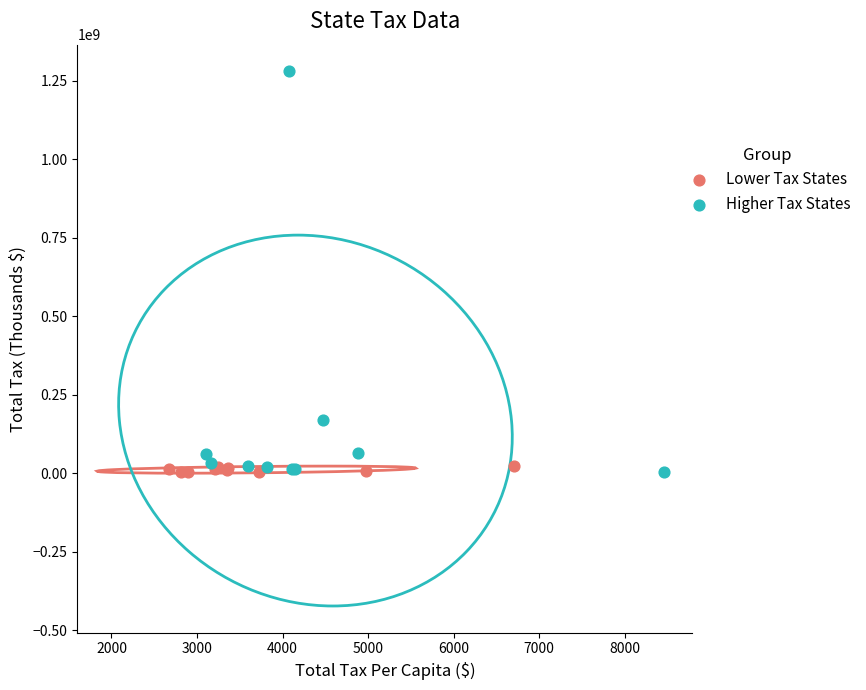

Which series has the widest spread of Y values?

Higher Tax States